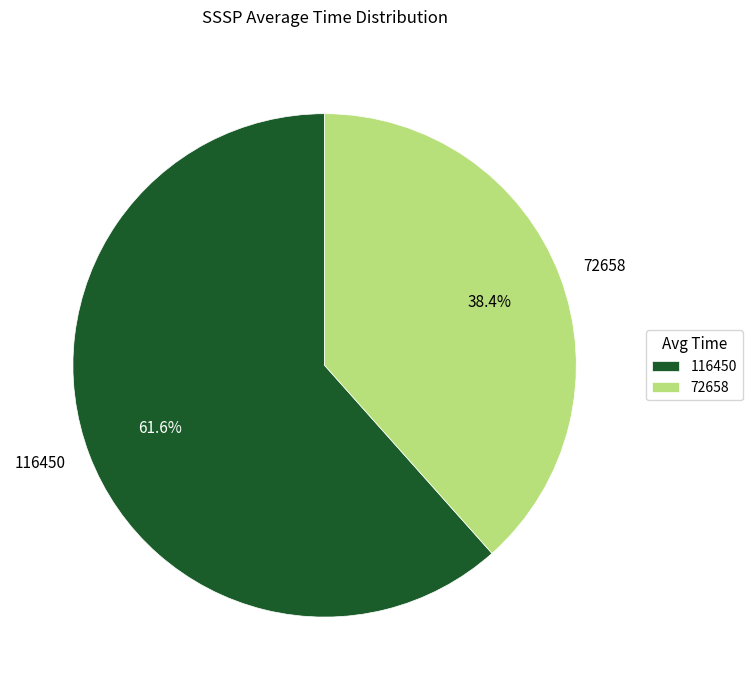

To the nearest percent, what percentage of the pie is 72658?

38%